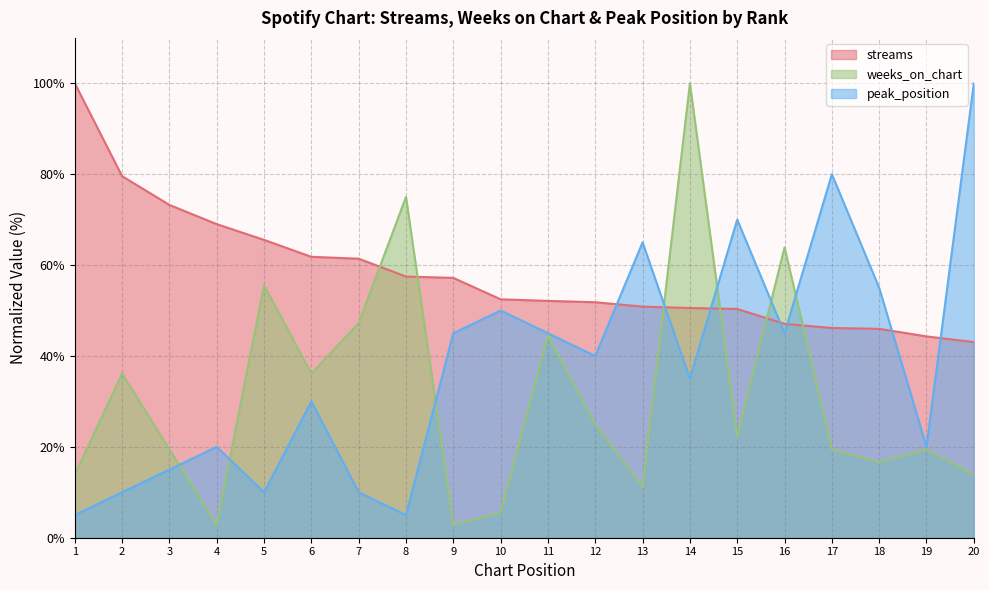

How many lines are shown in the chart?

3